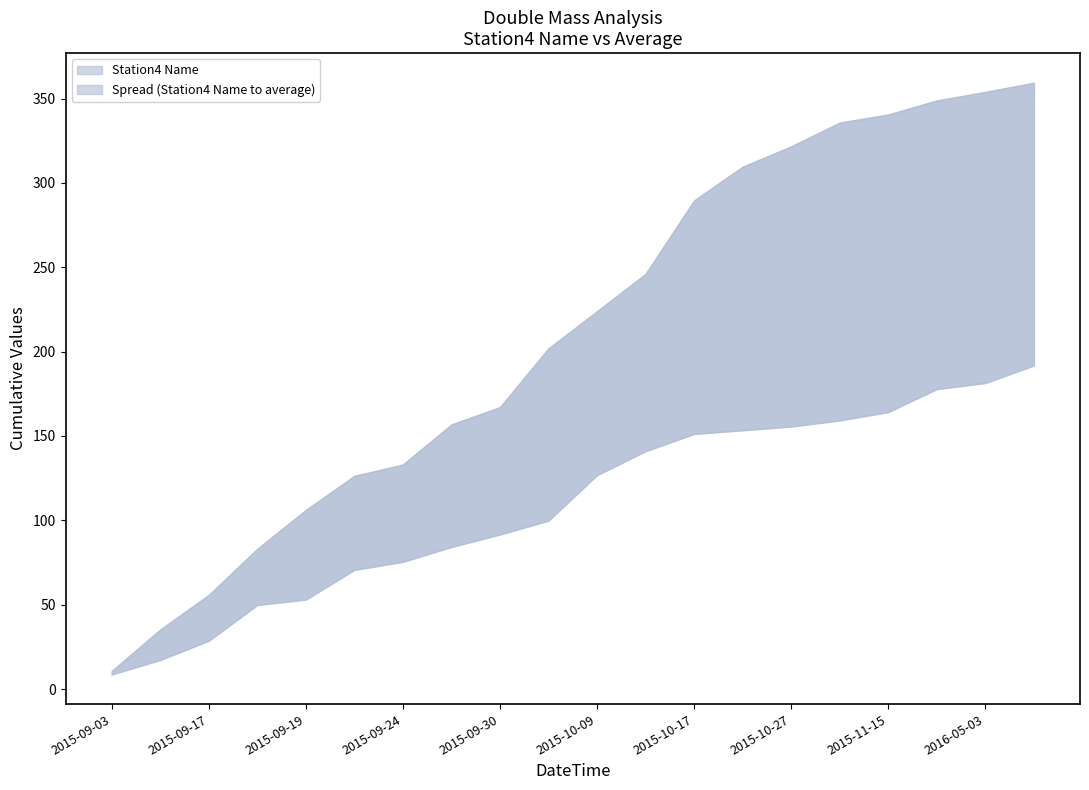

Reading left to right, list all the values displayed in this chart.

Station4 Name: 8.6	17.2	28.6	49.8	53.0	70.6	75.4	84.2	91.6	99.8	126.8	141.0	151.2	153.4	155.6	159.2	164.2	177.8	181.4	191.8
average: 10.6	35.3	55.8	83.1	106.2	126.3	133.1	156.8	167.1	202.0	224.0	246.1	289.6	309.6	321.7	335.8	340.6	348.9	353.9	359.4